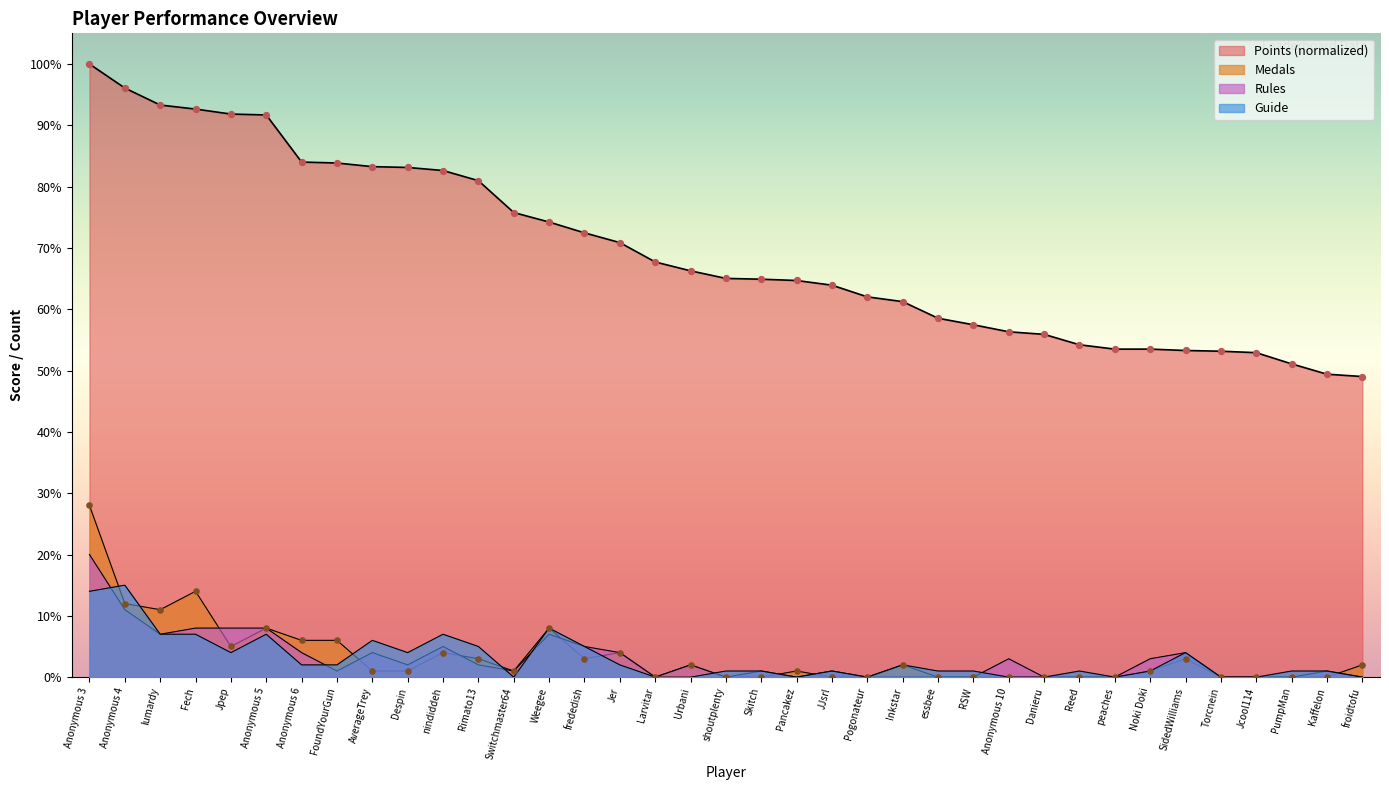

Is the value of Medals at Anonymous 10 greater than the value of Guide at Reed?

No